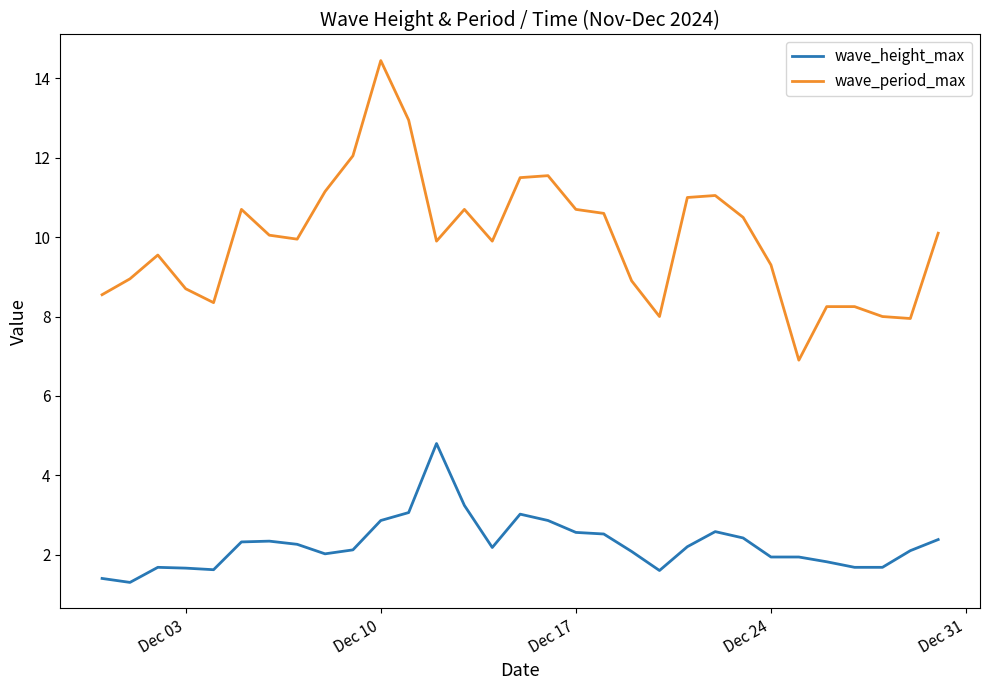

Which series has the largest range (max minus min)?

wave_period_max